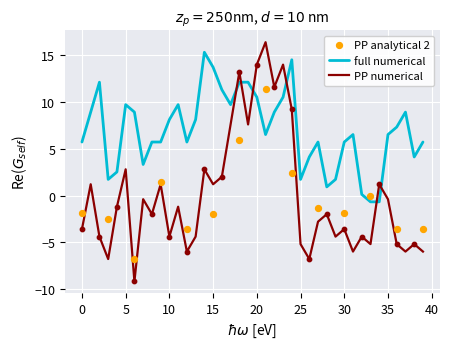

Is the value of 1952-1982_2 at 32 greater than the value of 1952-1982_1 at 8?

No